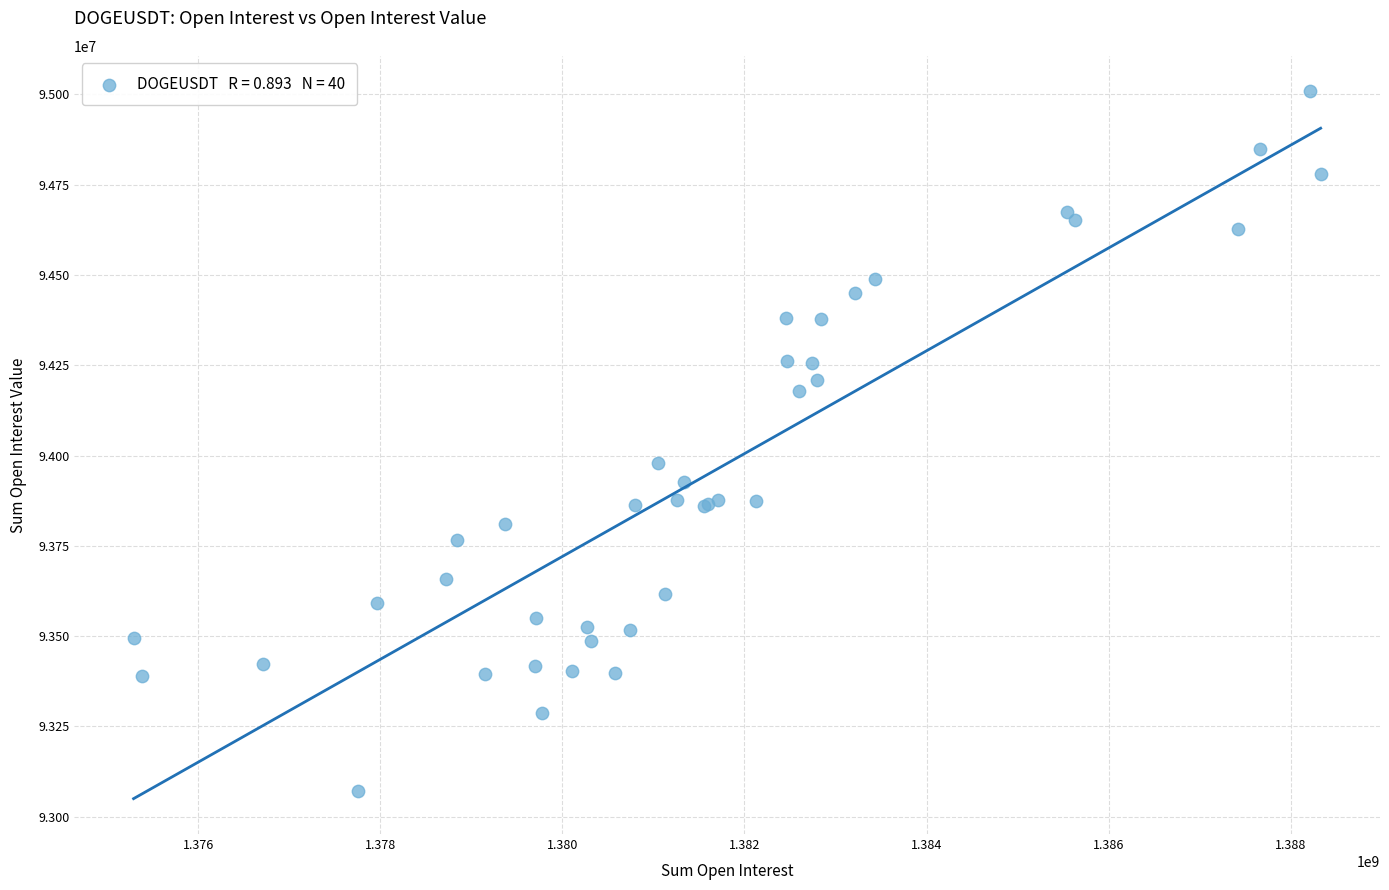

What Y value in the scatter plot is closest to 94040240?

93980139.4